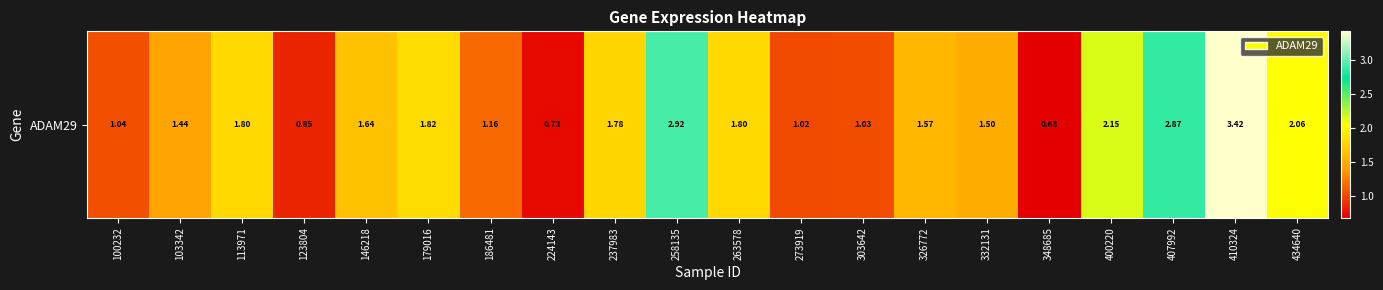

What is the sum of the values at 103342 and 434640?

3.5